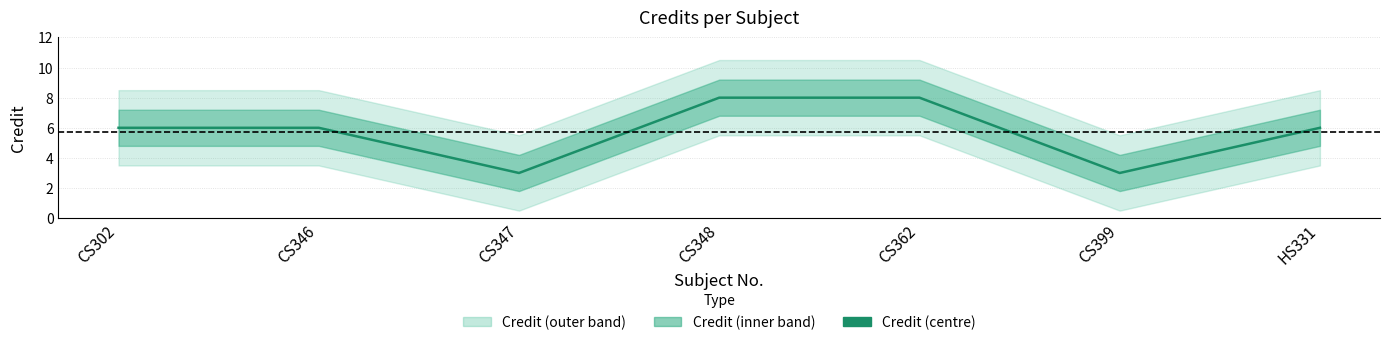

At which category does the data reach its first local valley?

CS347